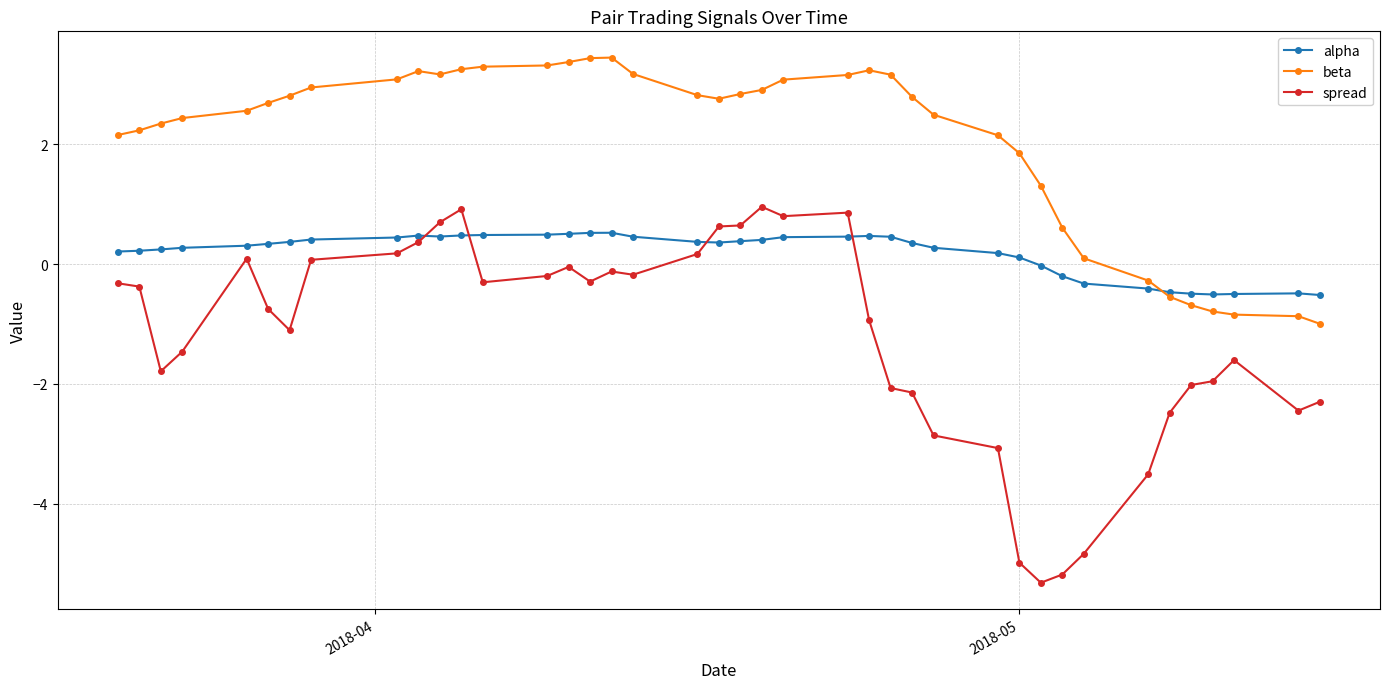

Rank the series by their maximum value, from highest to lowest.

beta, spread, alpha